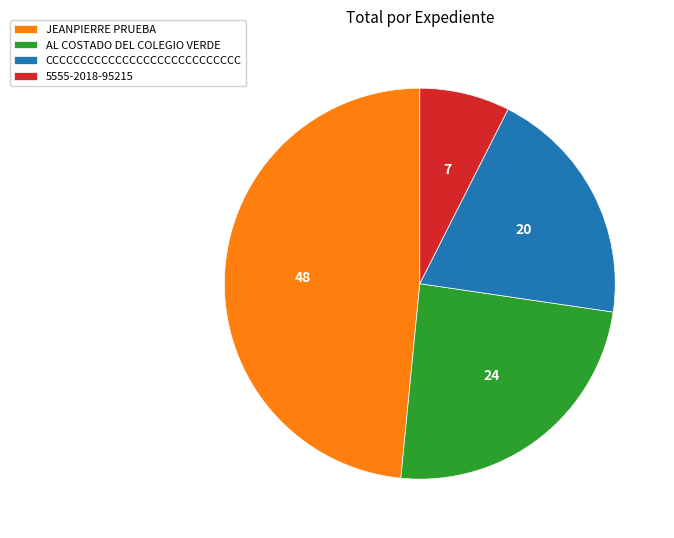

Combined, do 5555-2018-95215 and AL COSTADO DEL COLEGIO VERDE account for over 50%?

No